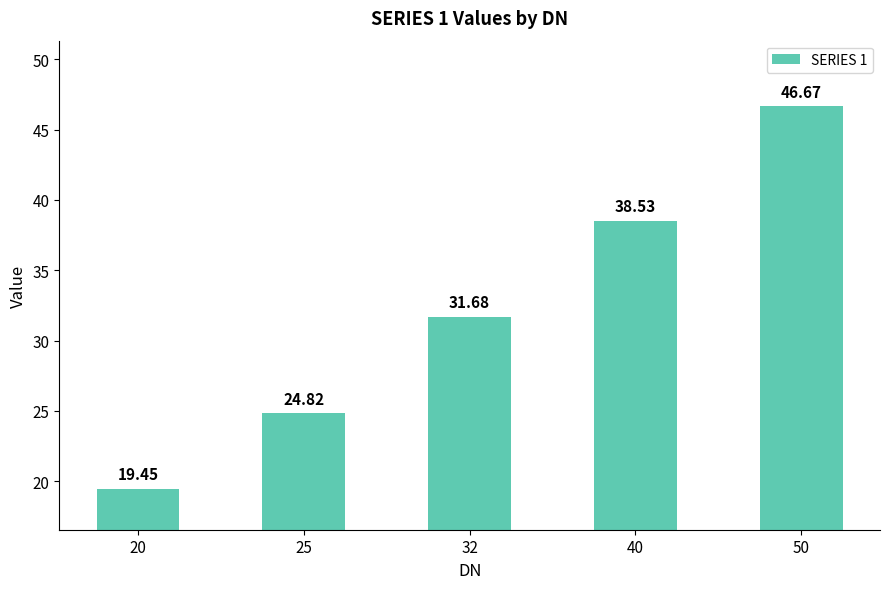

Between 25 and 20, which is larger?

25